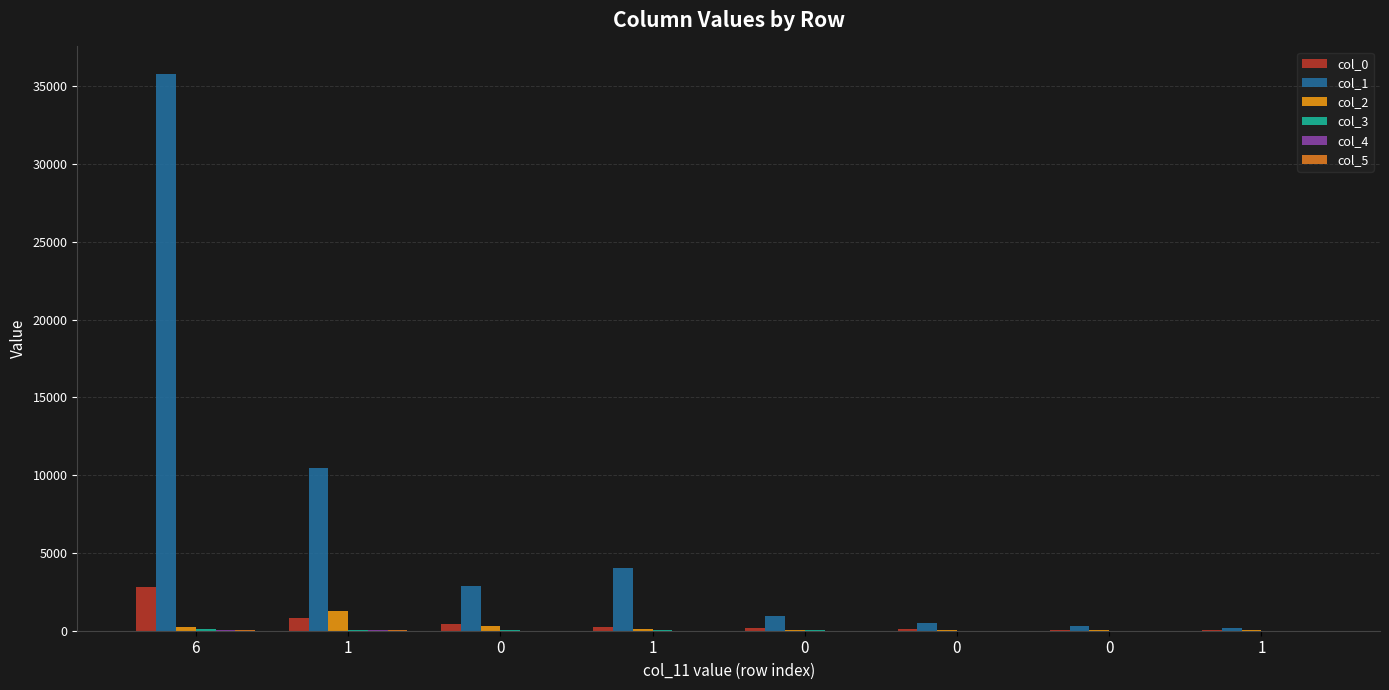

Which series has the largest range (max minus min)?

col_1